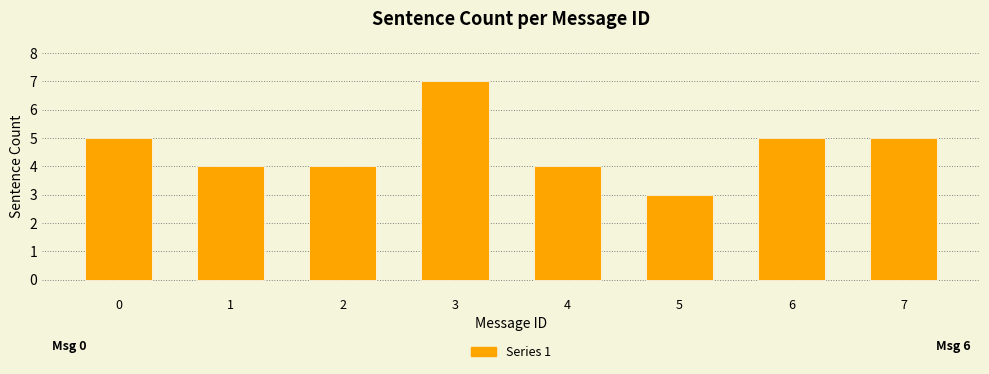

Reading left to right, list all the values displayed in this chart.

0=5	1=4	2=4	3=7	4=4	5=3	6=5	7=5